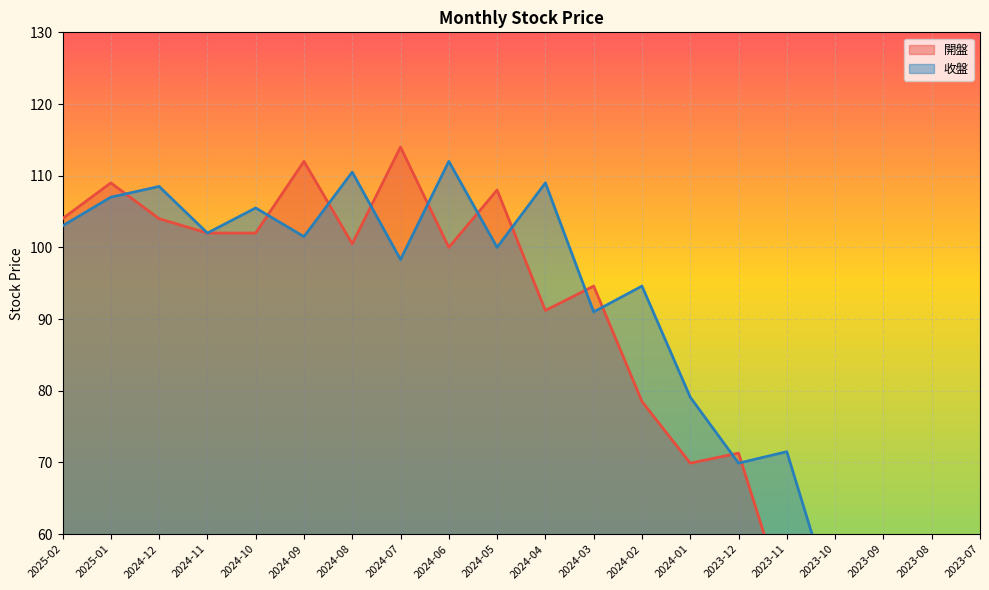

What is the sum of all 收盤 values?

1757.5